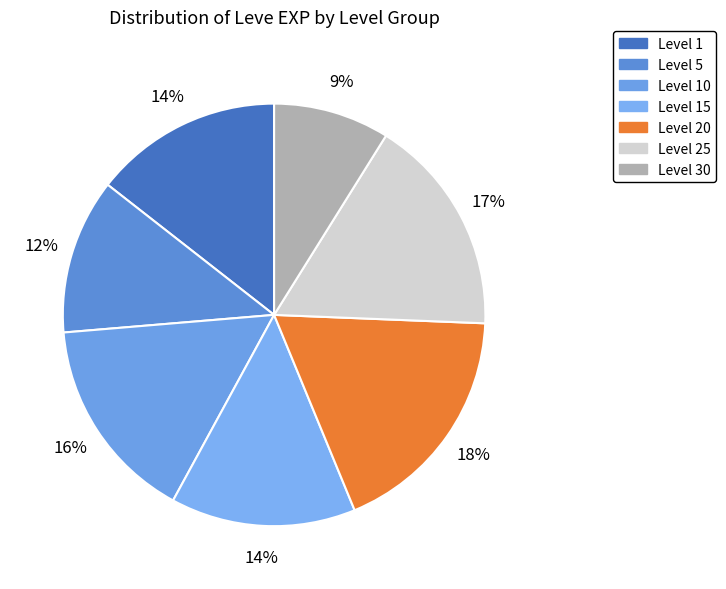

How many slices are in this pie chart?

7